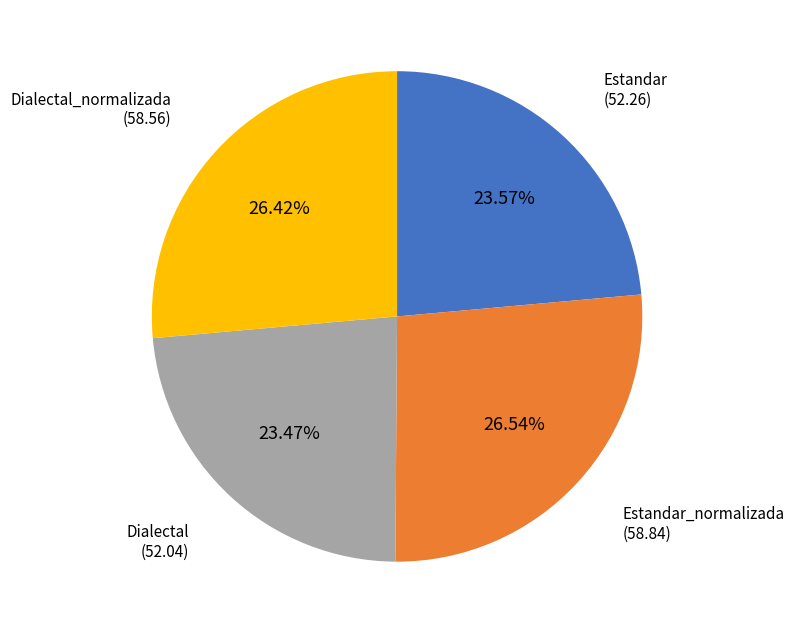

Is there any slice that represents more than half of the pie?

No